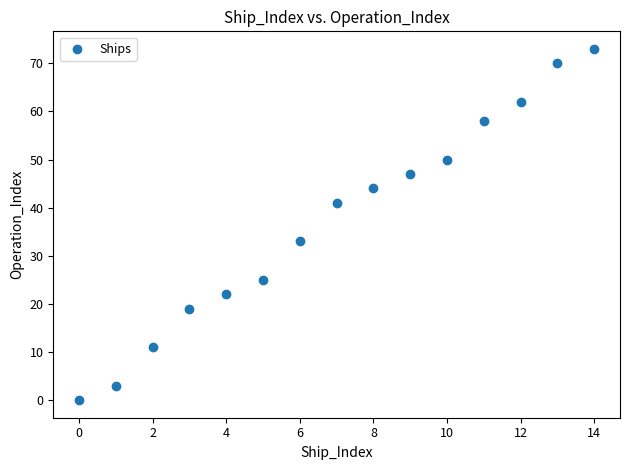

What Y value in the scatter plot is closest to 36?

33